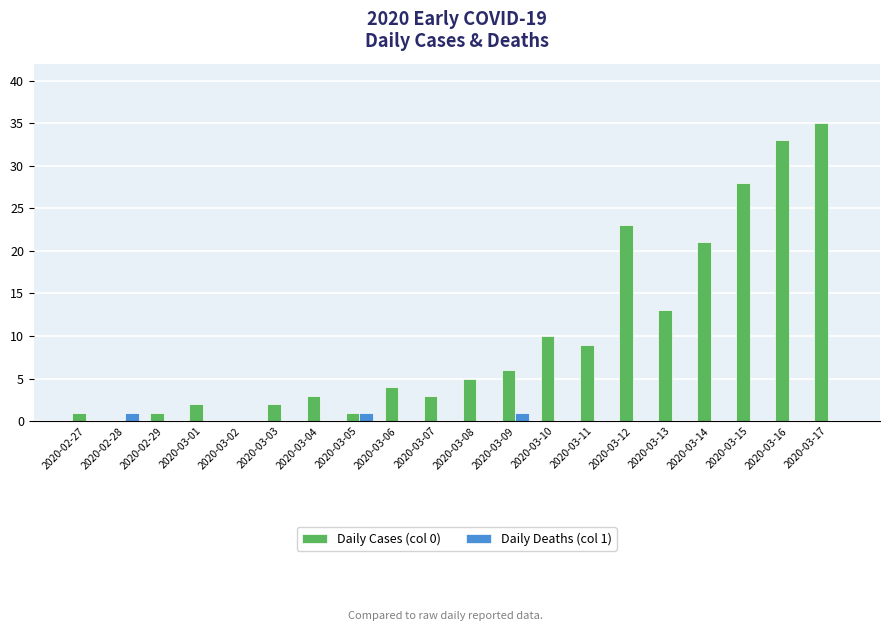

What is the total value across all series at 2020-03-11?

9